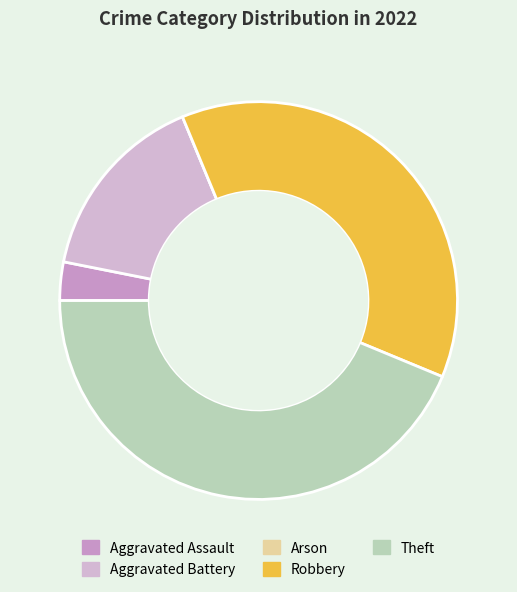

Is Robbery the majority of the pie?

No